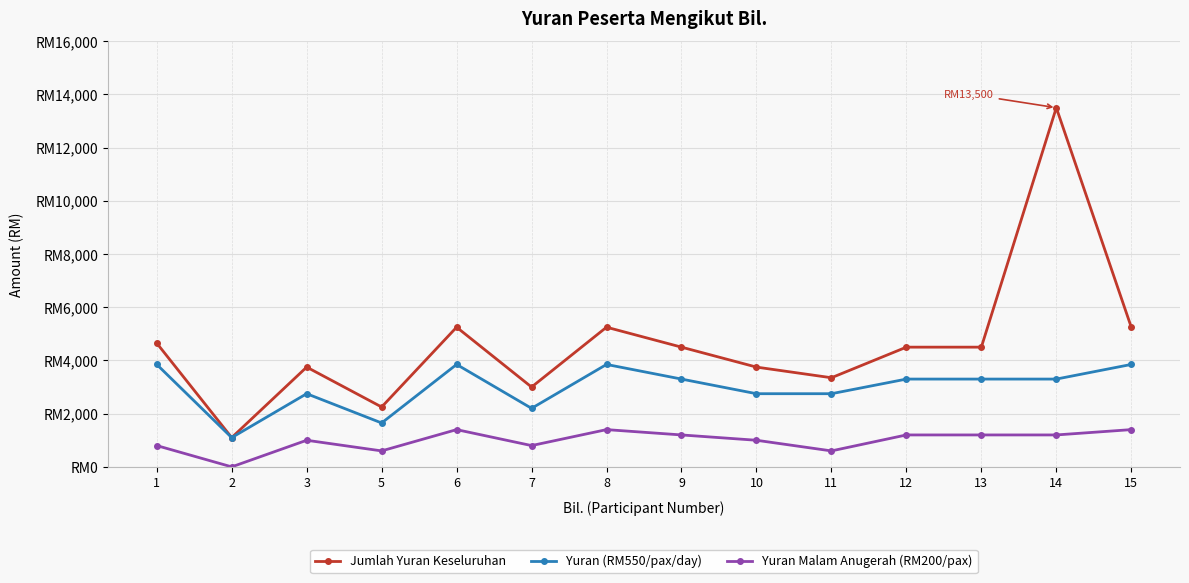

What is the average value of the Yuran Malam Anugerah (RM200/pax) series?

986